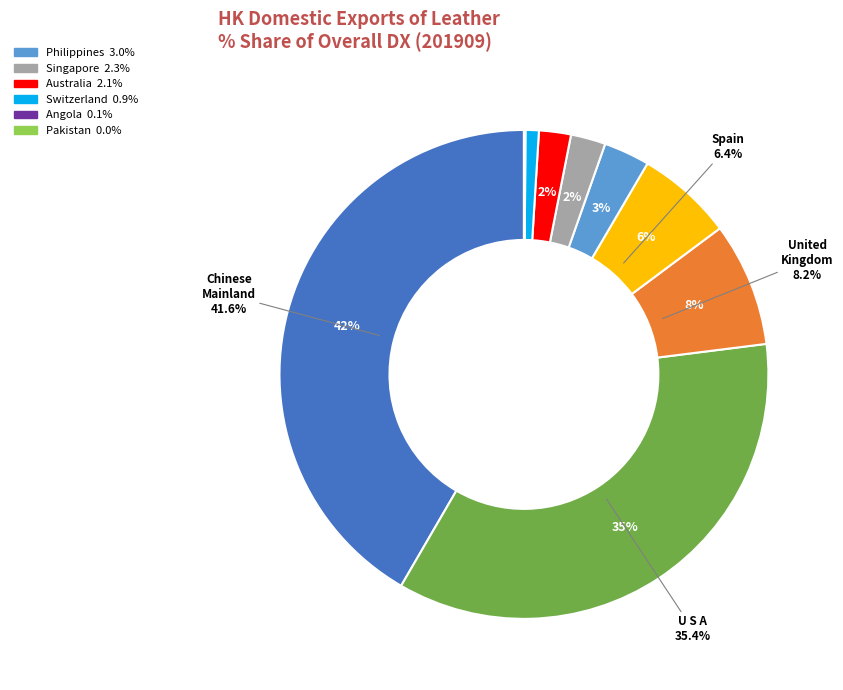

Do SPAIN and ANGOLA together represent more than half of the pie?

No